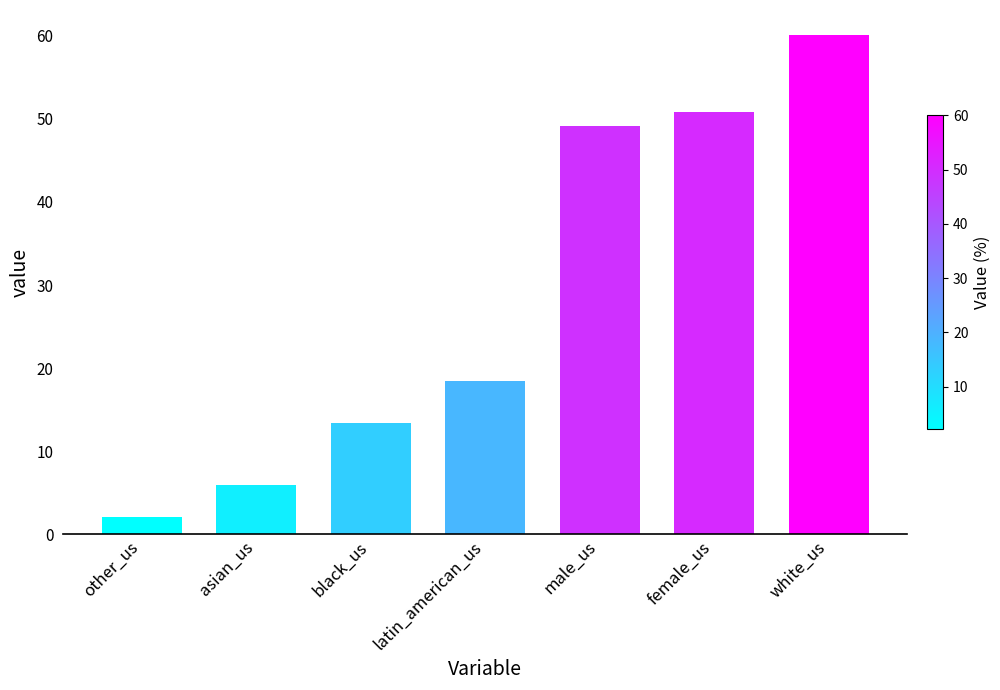

How many values exceed 18?

4